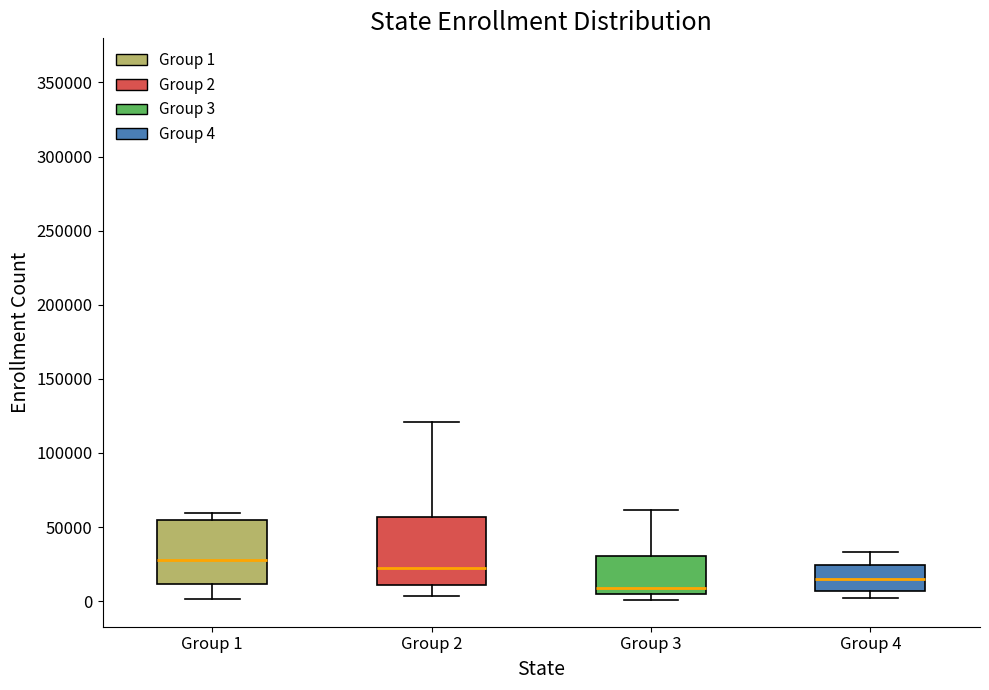

Where is the lower edge of the box for Group 4 on the y-axis? The values are not printed on the chart, so give them approximately, as read against the axis.

5000